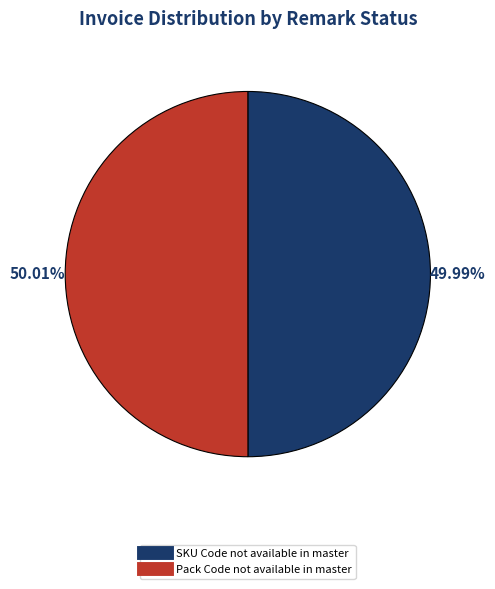

Does any single category account for the majority?

Yes